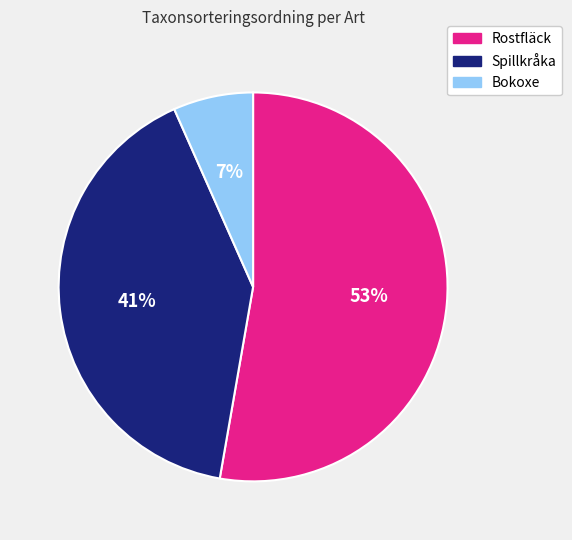

Rank the categories by value from lowest to highest.

Bokoxe, Spillkråka, Rostfläck